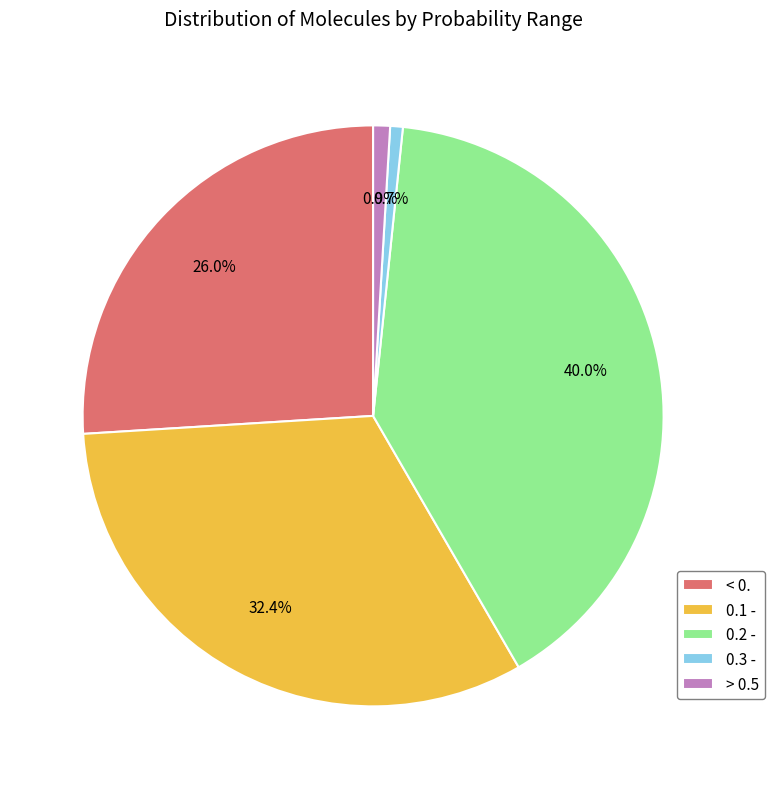

Is there any slice that represents more than half of the pie?

No